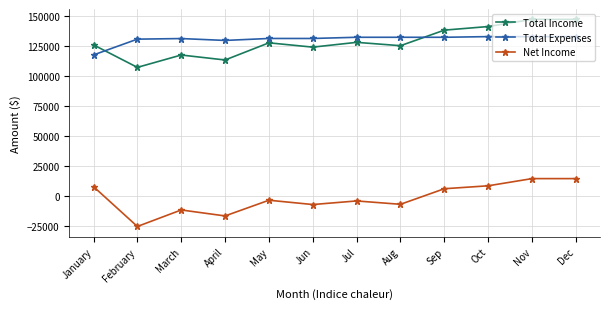

Where is the first local minimum for Total Income?

February